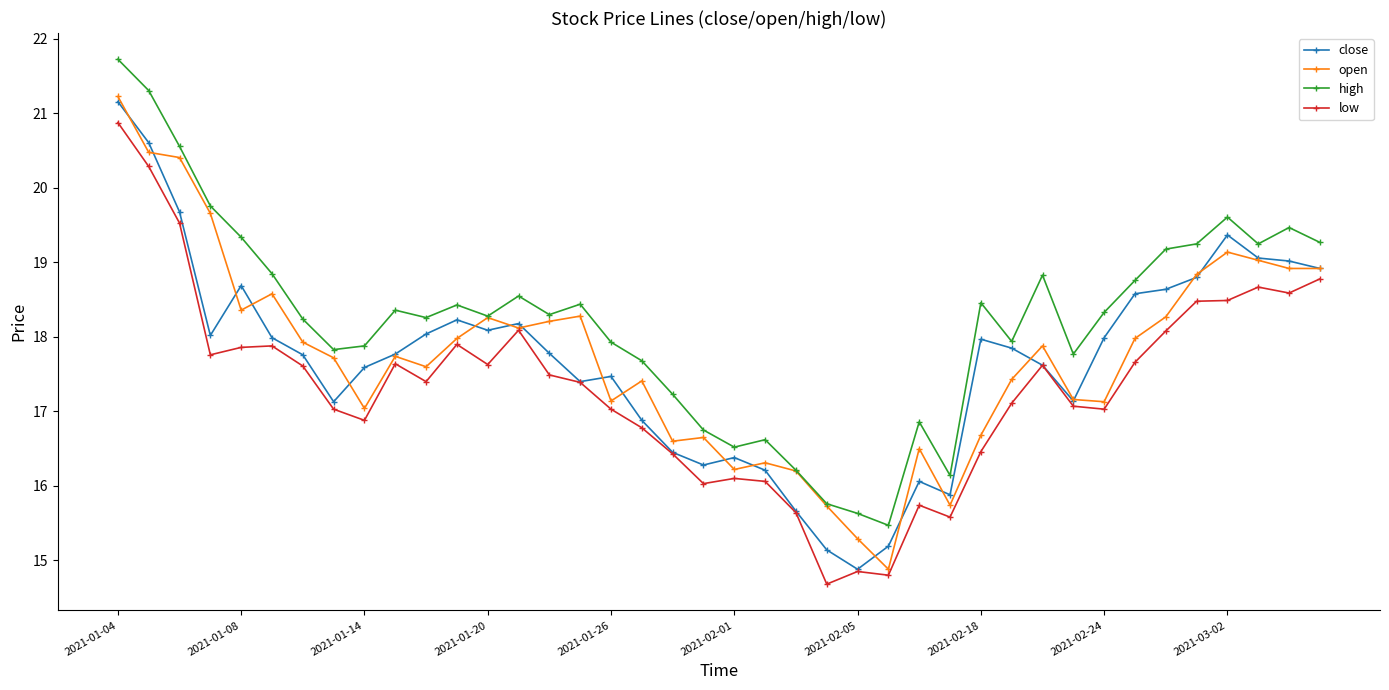

What is the value of the high point at the 40th from the left?

19.3